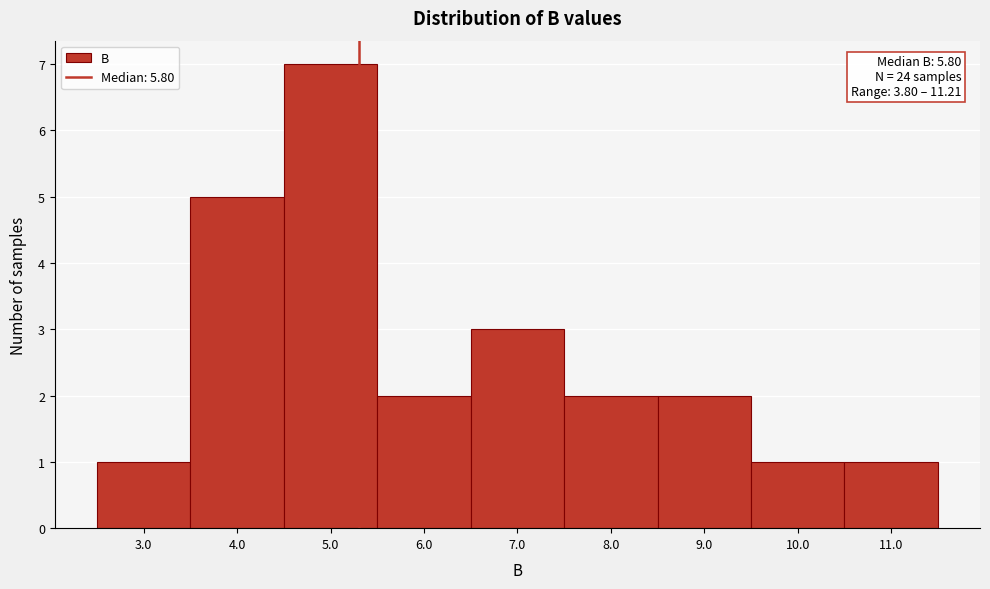

Reading right to left, extract all data points from this chart.

1	1	2	2	3	2	7	5	1